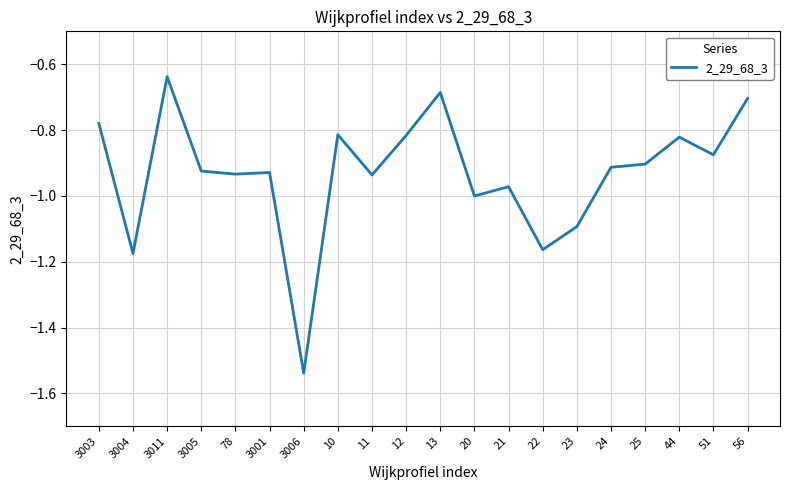

What is the difference between the values at 3006 and 3005?

0.6